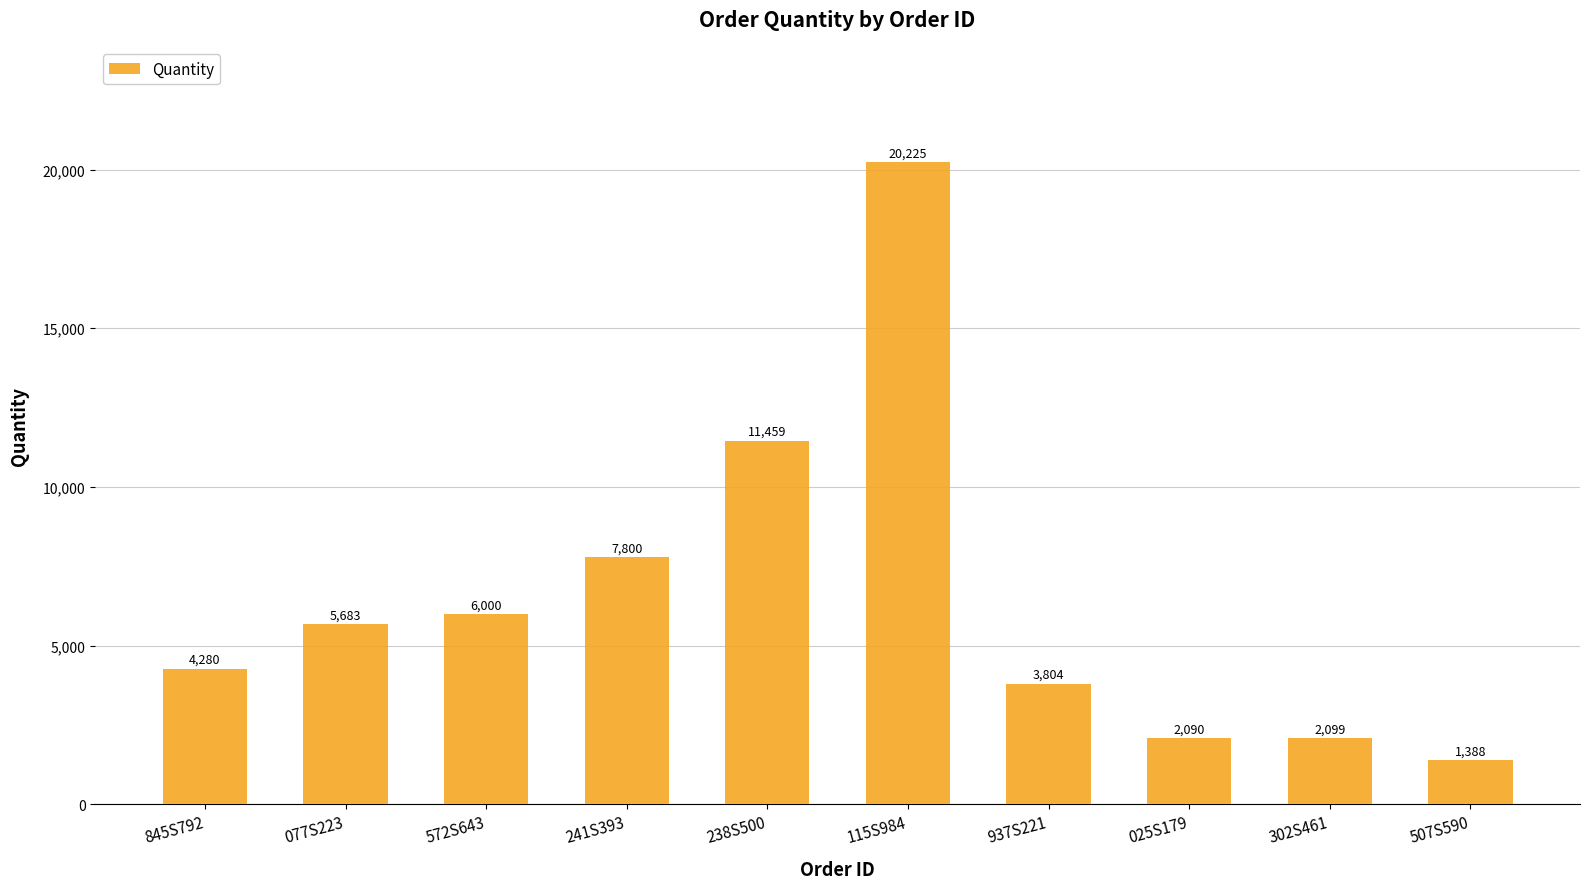

At which label is the value closest to 10806?

238S500